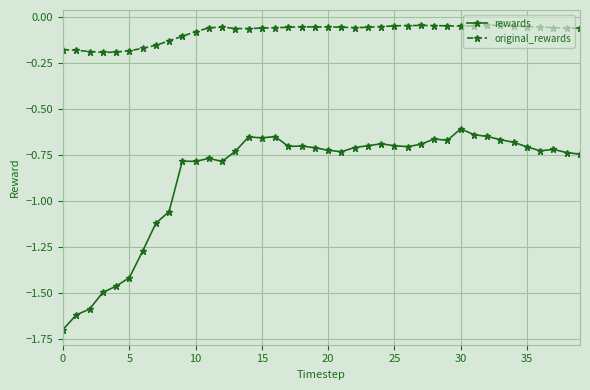

True or false: original_rewards has more than 1 interior local peaks.

True